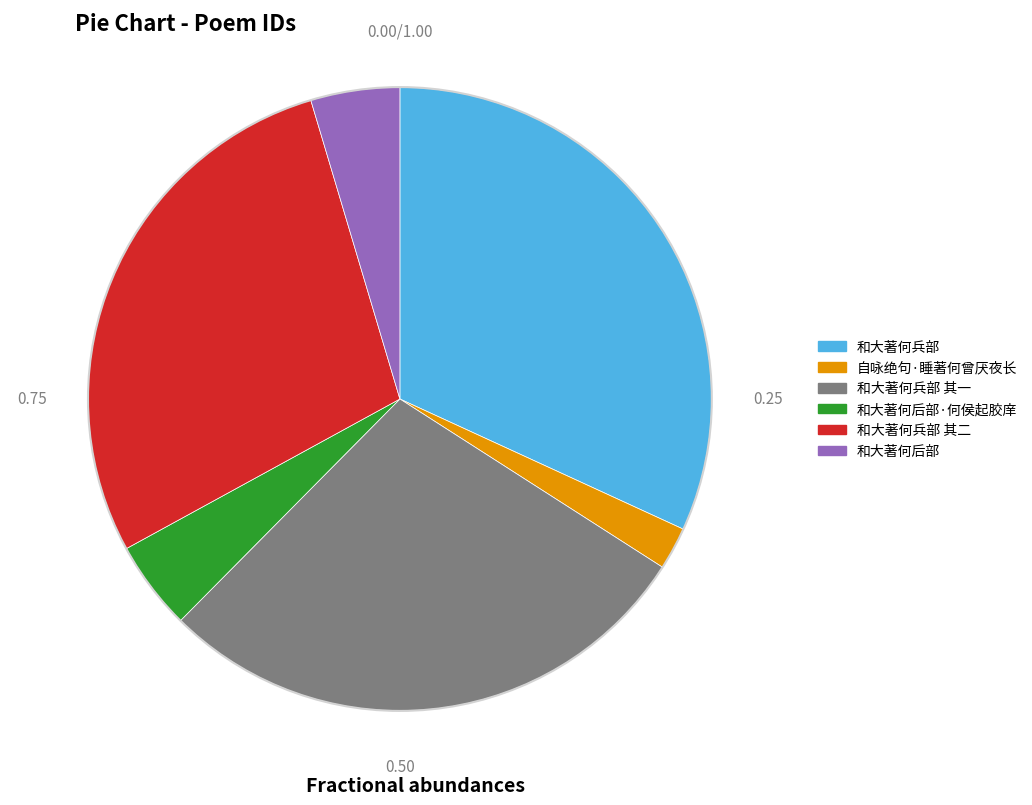

Combined, do 和大著何后部·何侯起胶庠 and 和大著何兵部 account for over 50%?

No